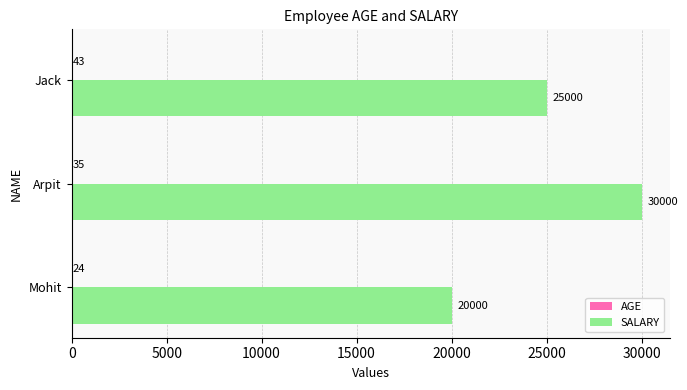

How many SALARY values are between 20000 and 30000?

3